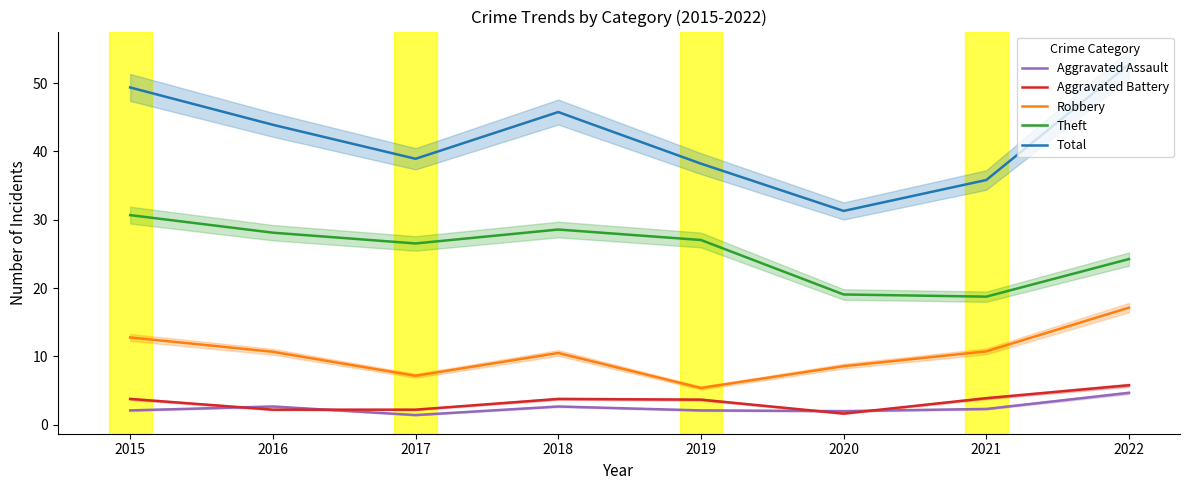

Is it true that Robbery equals 8.6 at 2020?

True